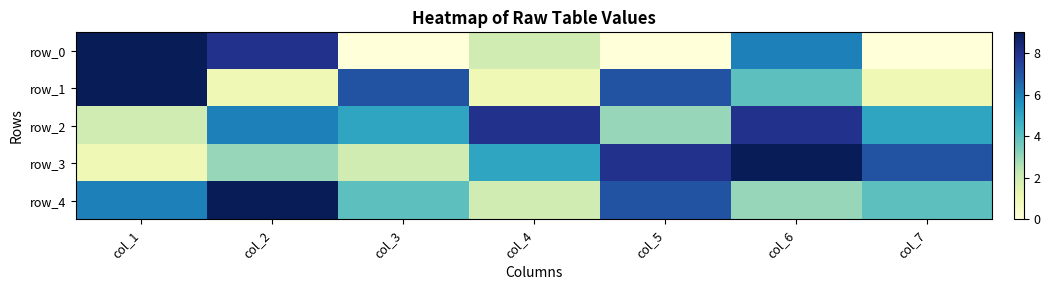

What is the sum of all row_0 values?

25